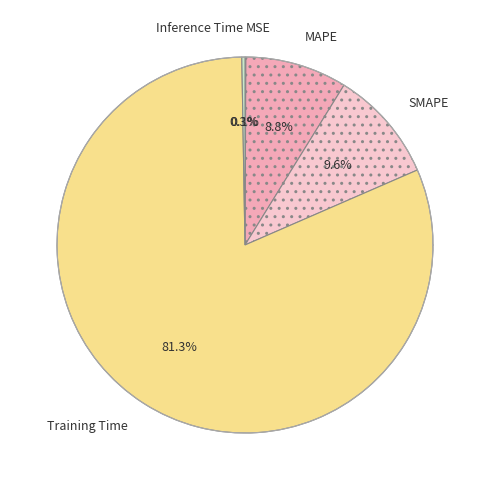

Combined, what portion of the pie is Inference Time and MAPE?

9.0%